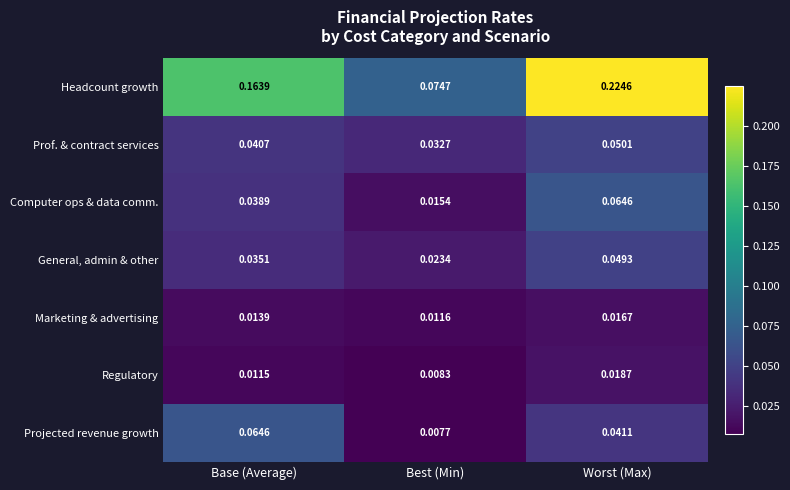

At which category does the chart reach its peak across all series?

Worst (Max)